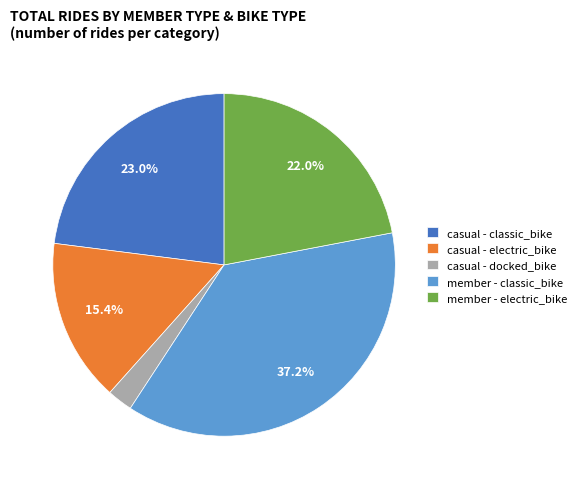

What portion of the pie excludes member - electric_bike?

78.0%